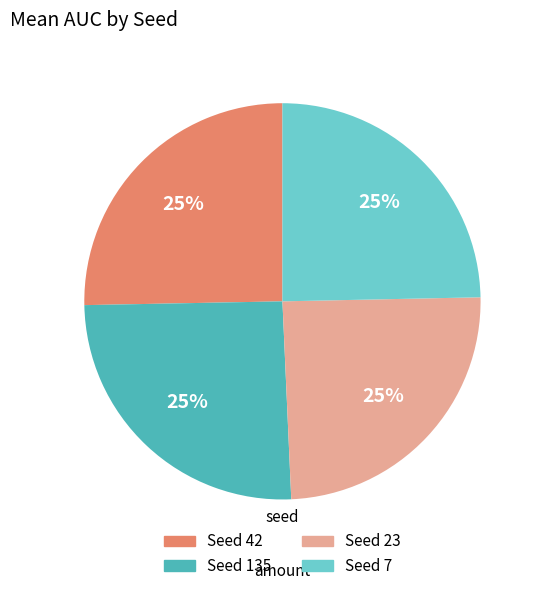

Is there a majority slice in this chart?

No